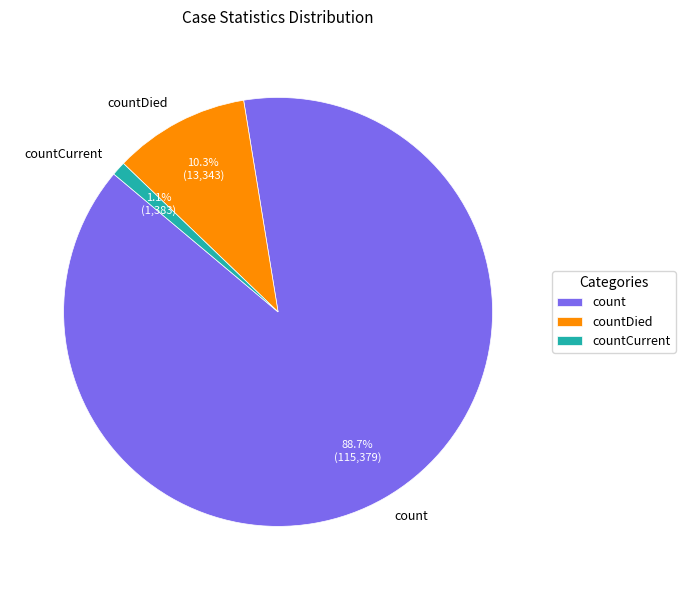

Which has a higher value, countCurrent or count?

count